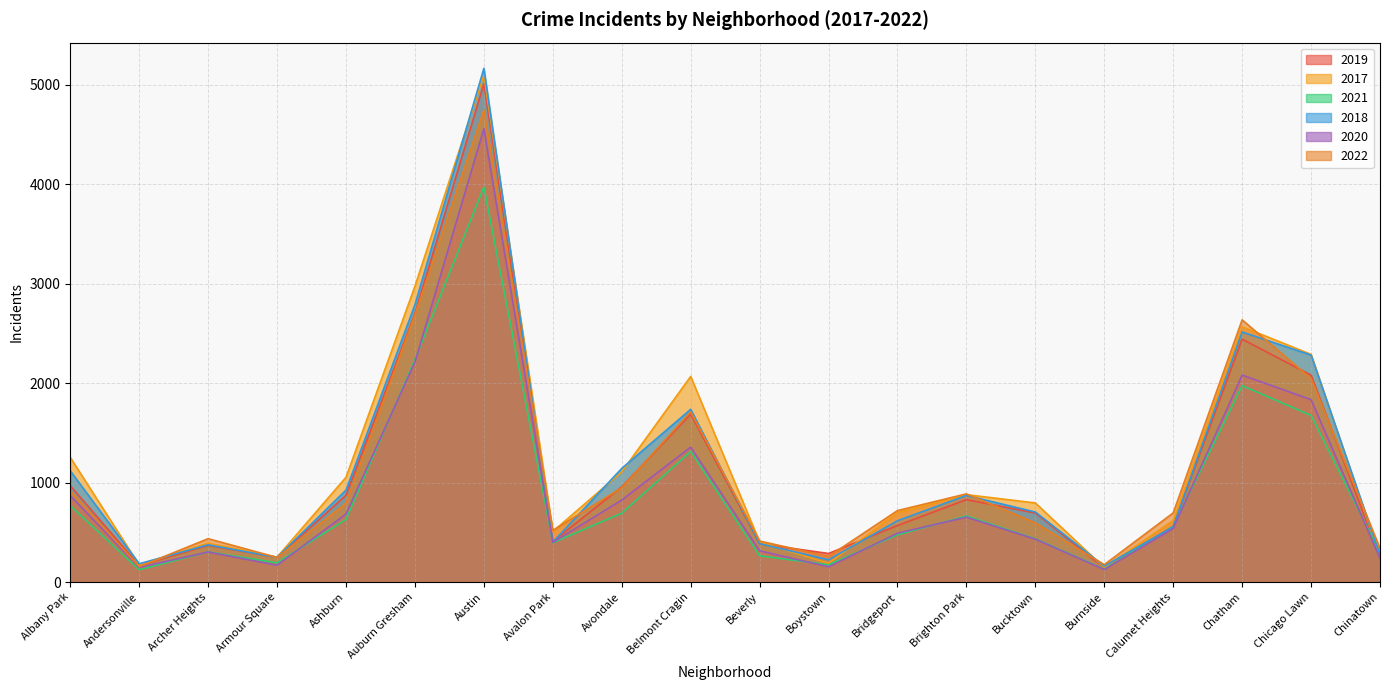

At which category does 2018 reach its first local peak?

Archer Heights